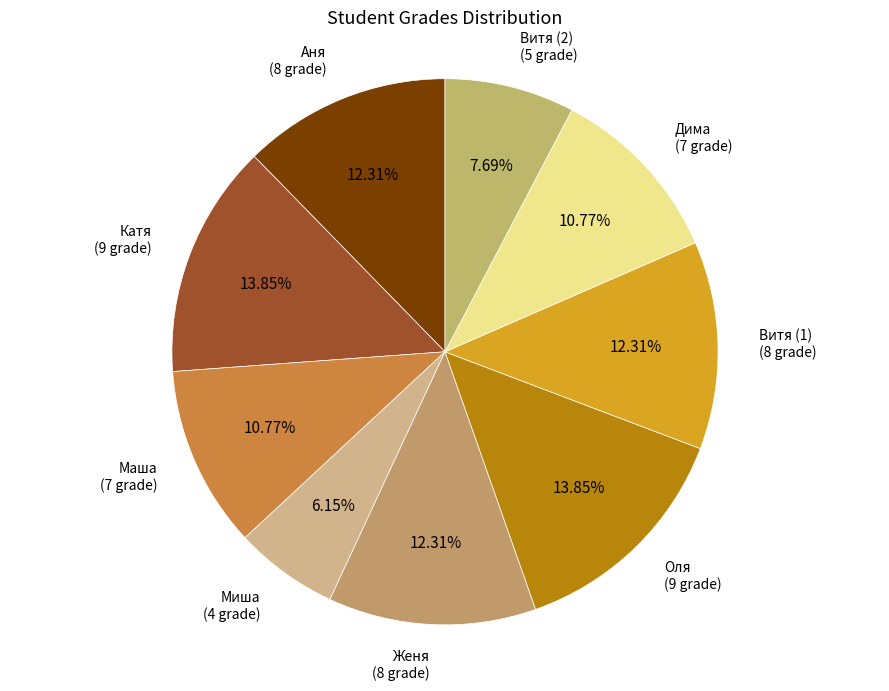

Which category has the smallest portion of the pie?

Миша